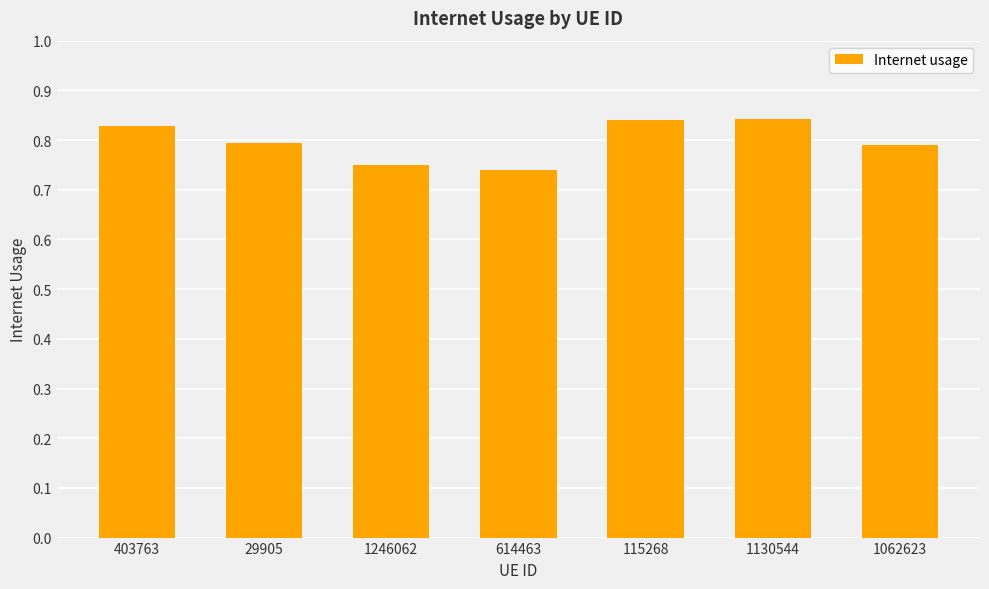

What is the label of the 4th bar from the right?

614463